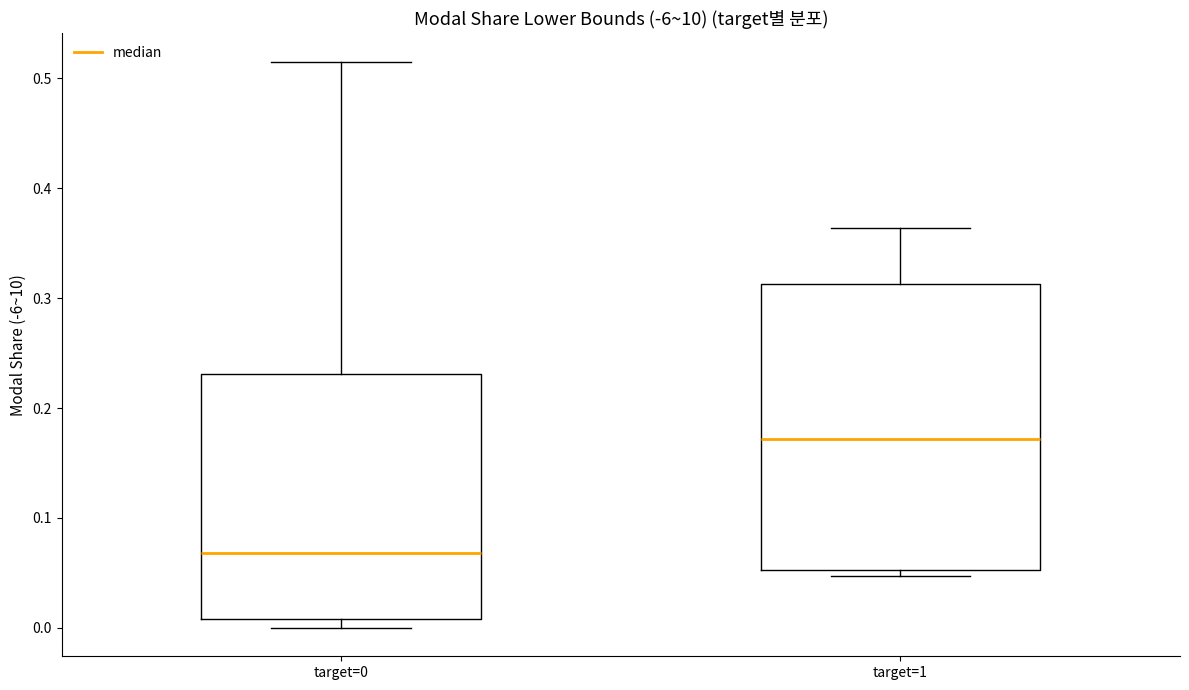

Which box's median line is the highest?

target=1